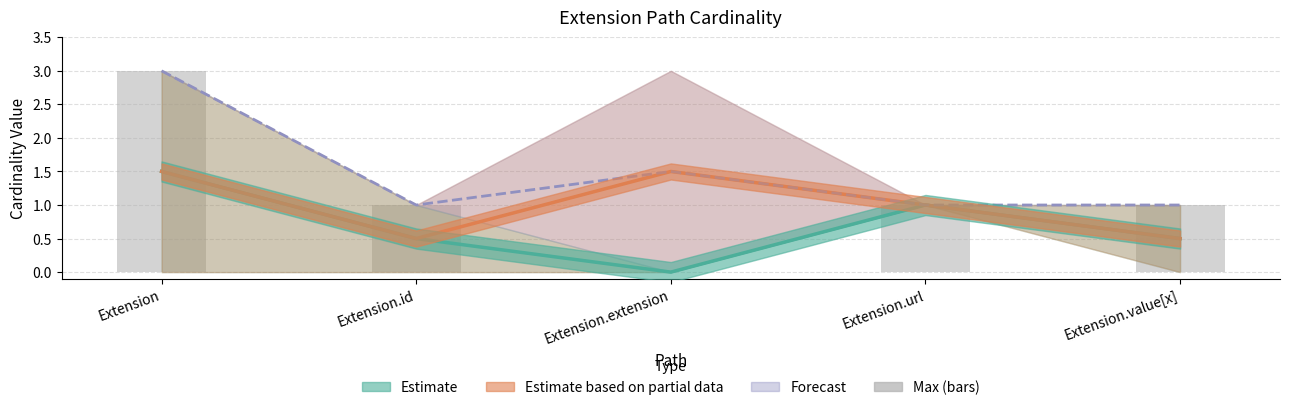

How many Estimate (Min/Max) values are between 0 and 1?

4